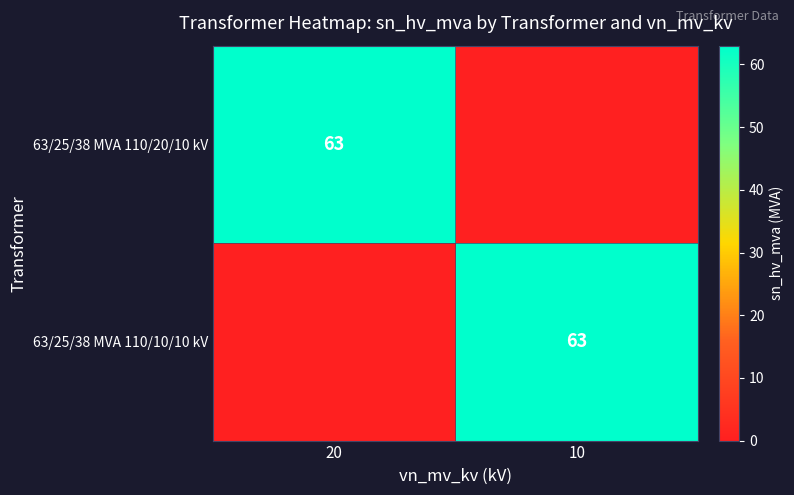

Is it true that 63/25/38 MVA 110/20/10 kV equals 63 at 20?

True